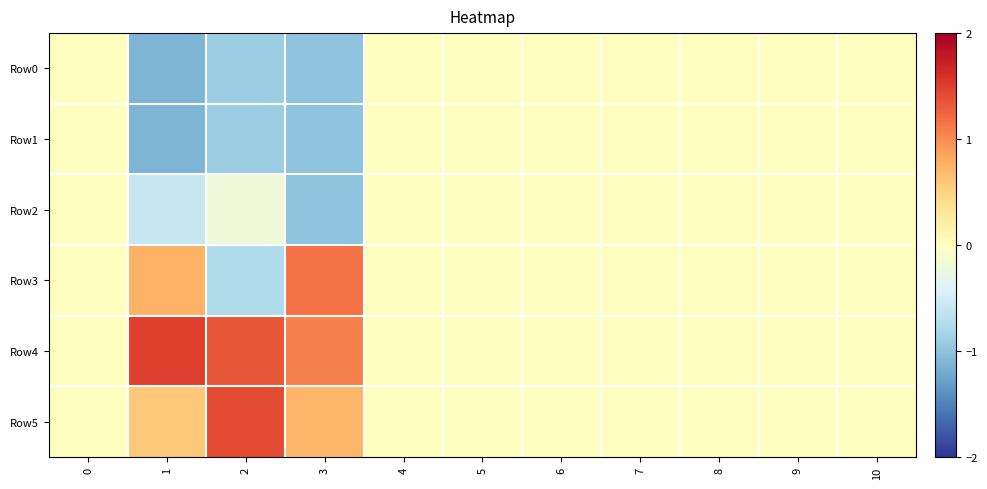

Which series has the widest spread of values?

Row3